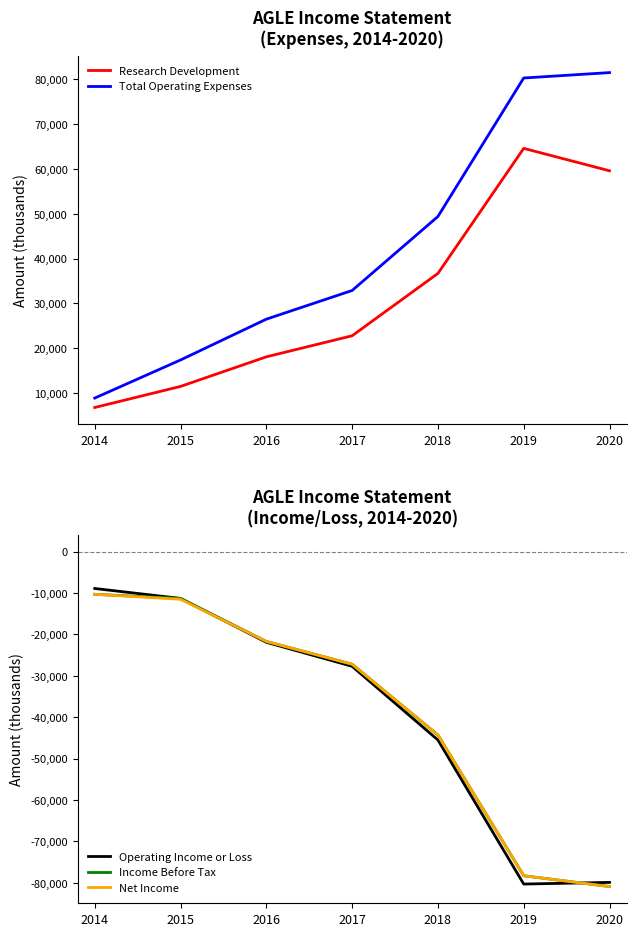

Which has a higher value, 2017 or 2019?

2019